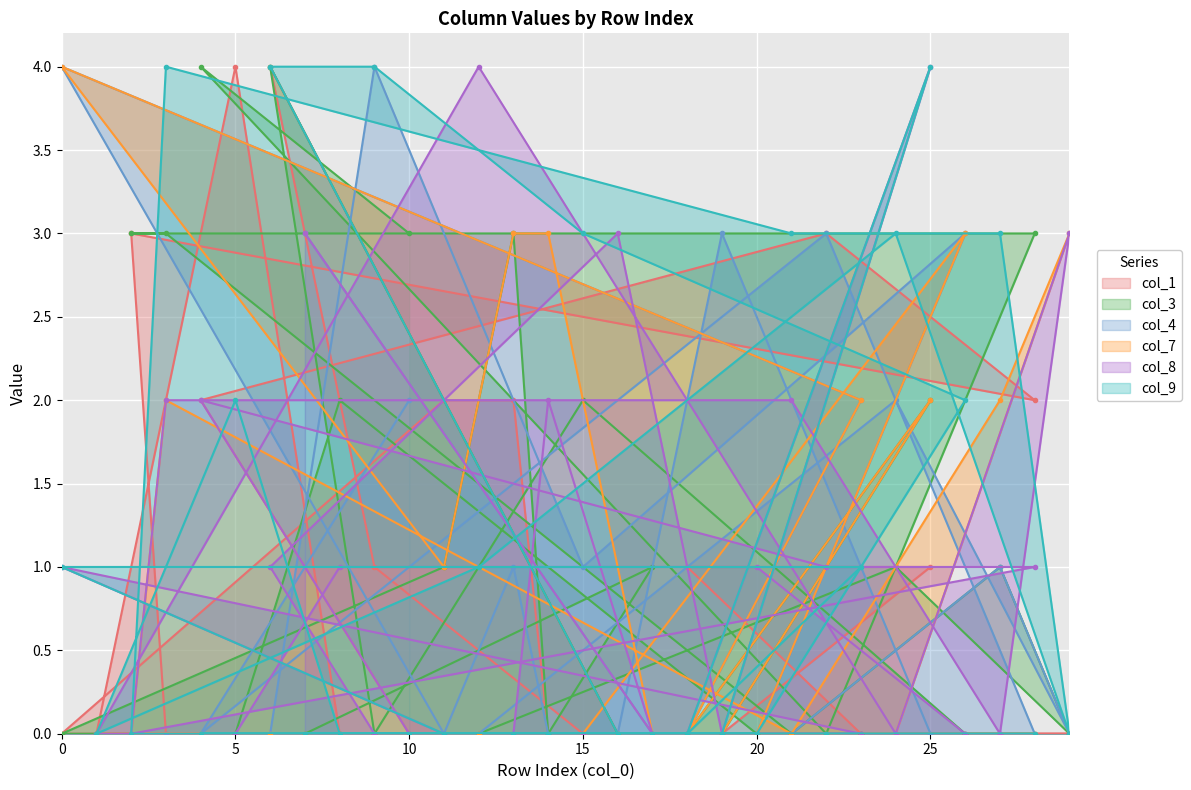

How many col_1 values are between 0 and 2?

26